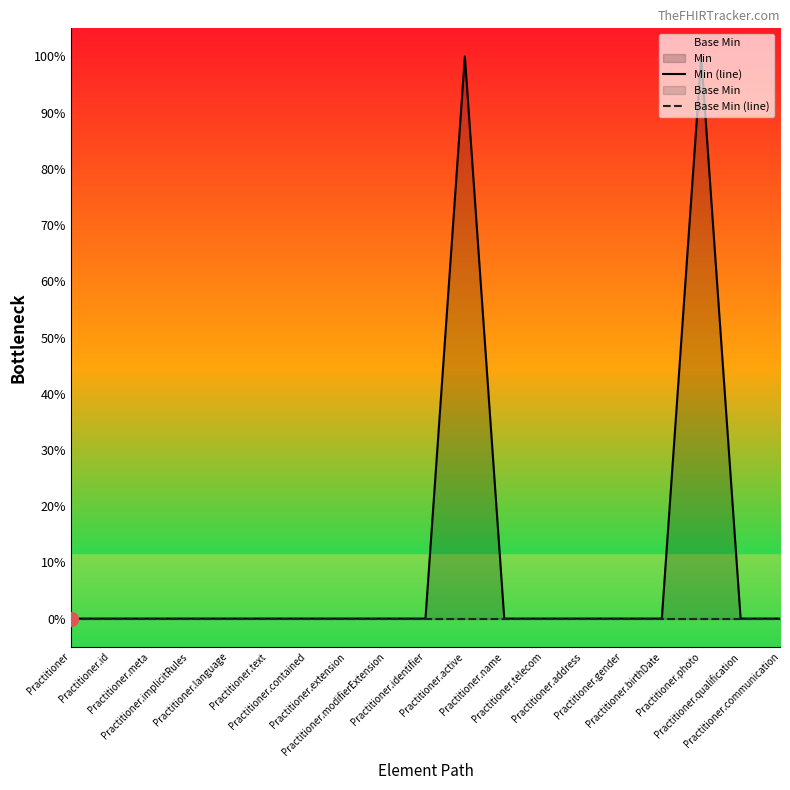

Reading left to right, list all the values displayed in this chart.

Min (line): 0	0	0	0	0	0	0	0	0	0	1	0	0	0	0	0	1	0	0
Base Min (line): 0	0	0	0	0	0	0	0	0	0	0	0	0	0	0	0	0	0	0